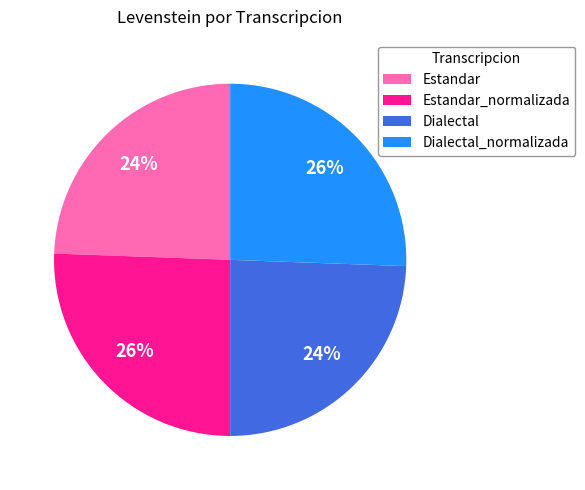

Count the number of slices in the pie.

4